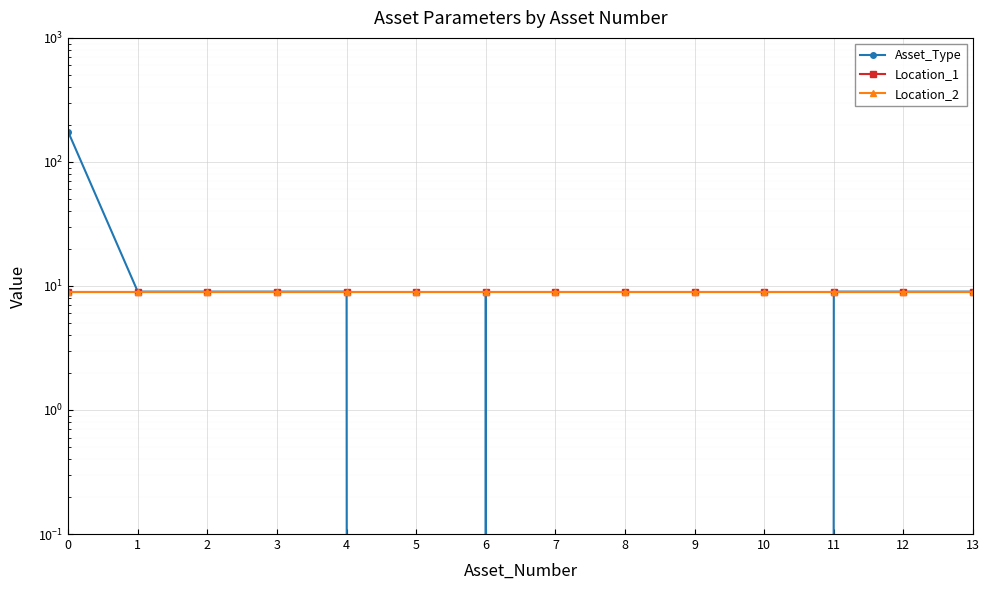

At 0, list the series in order from largest to smallest.

Asset_Type, Location_1, Location_2